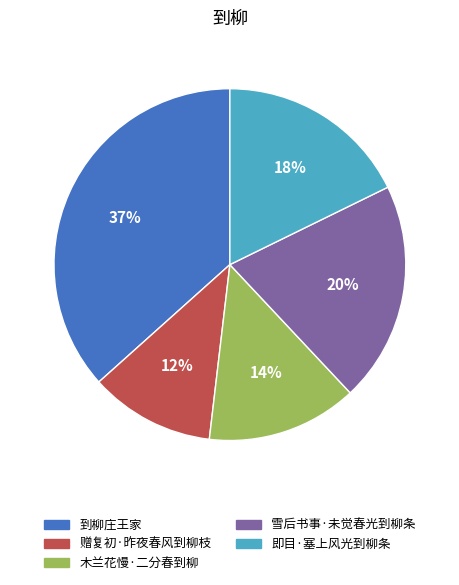

To the nearest percent, what portion does 雪后书事·未觉春光到柳条 represent?

20%